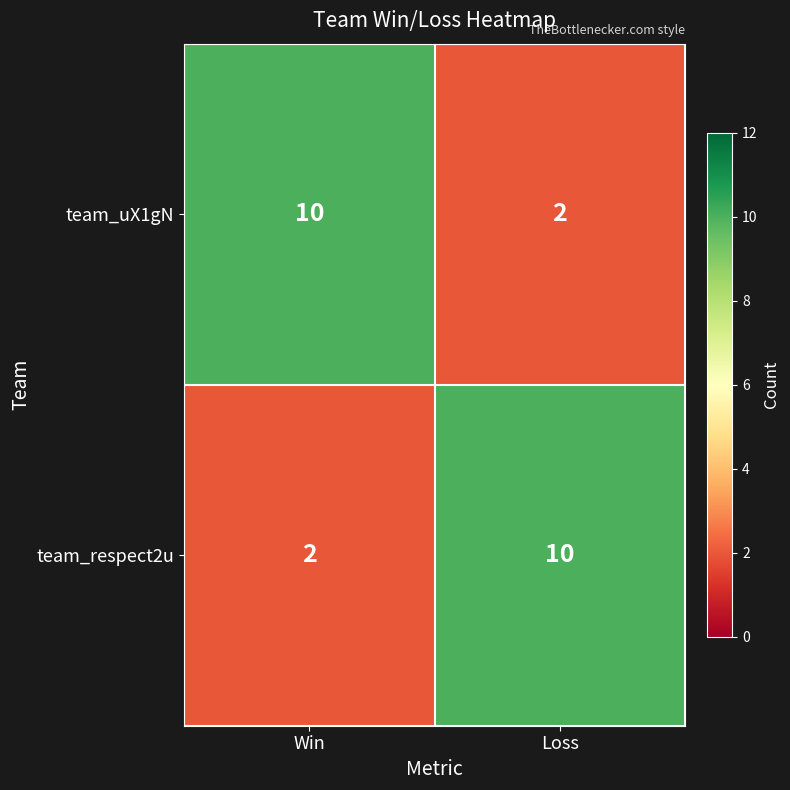

What is the total value across all series at Loss?

12